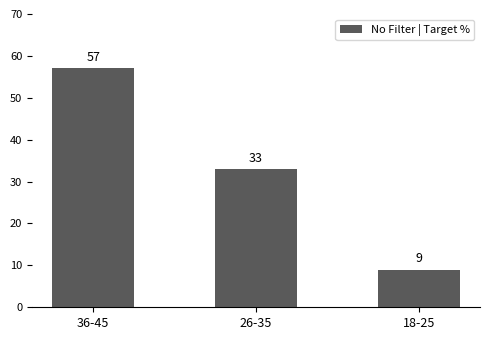

What position from the left is 18-25?

3